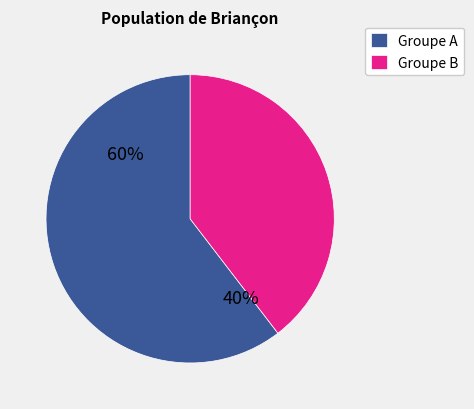

Does 6 represent more than half of the total?

No